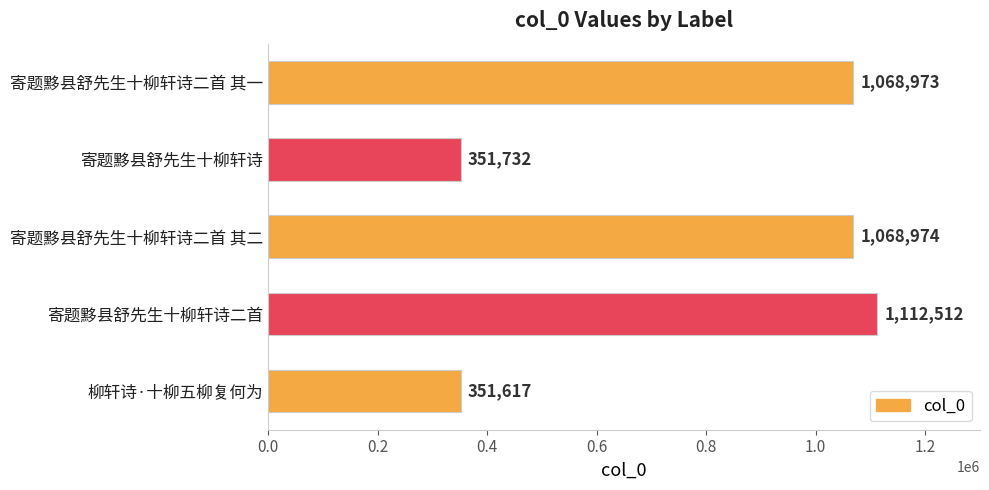

At which category does the chart reach its minimum across all series?

柳轩诗·十柳五柳复何为